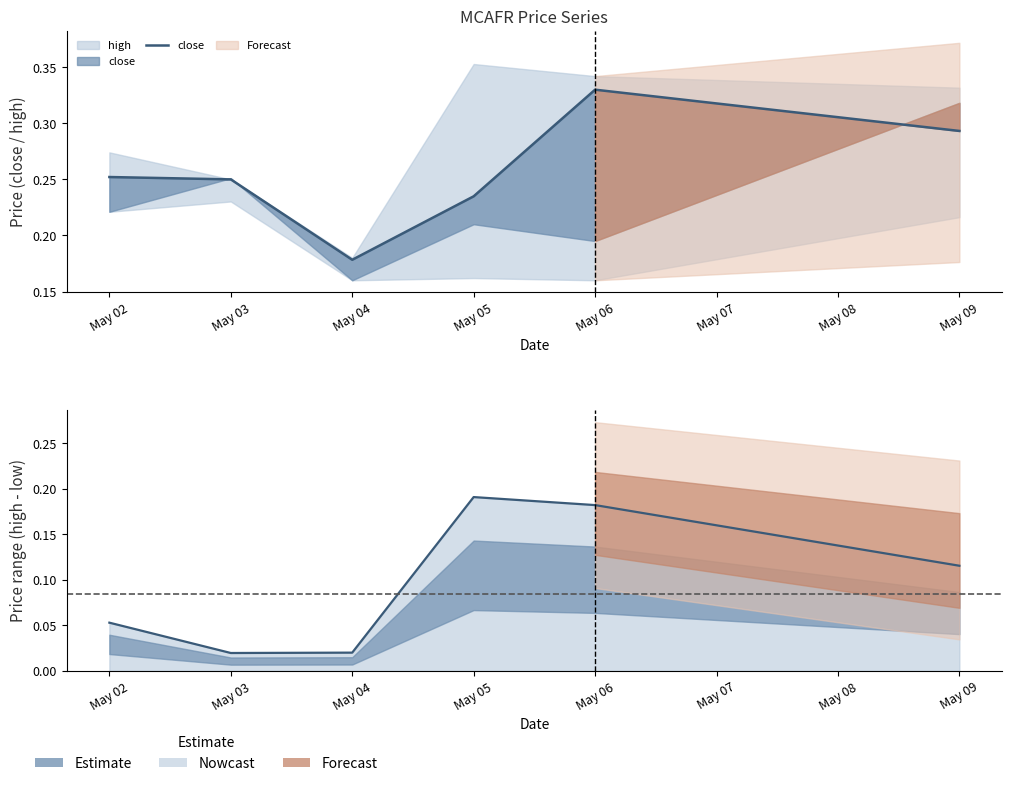

The value at May 06 is 0.3. True or false?

True